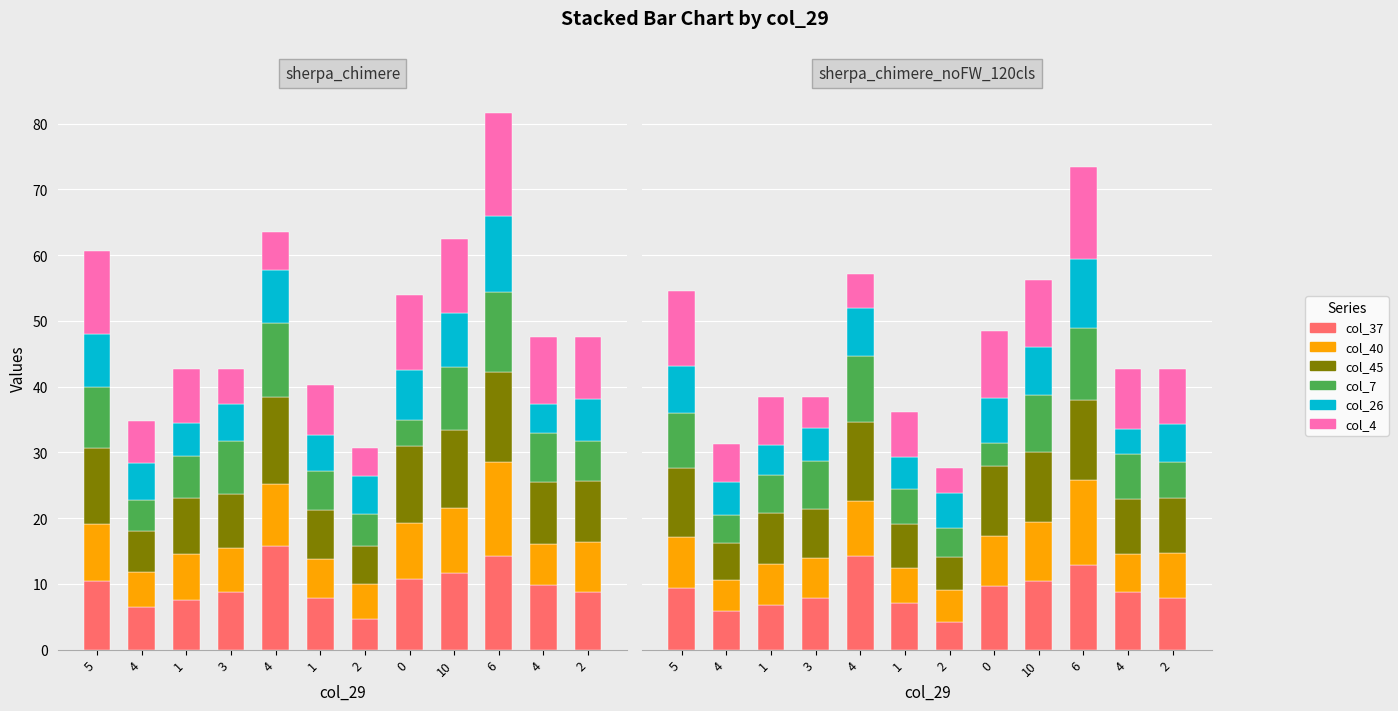

At how many categories does at least one series exceed 11?

3